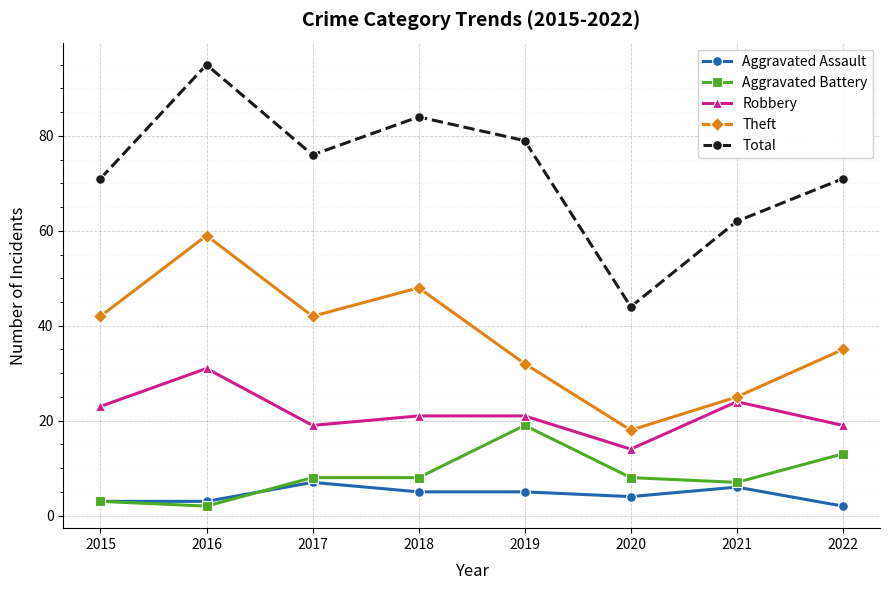

What is the greatest value displayed?

95